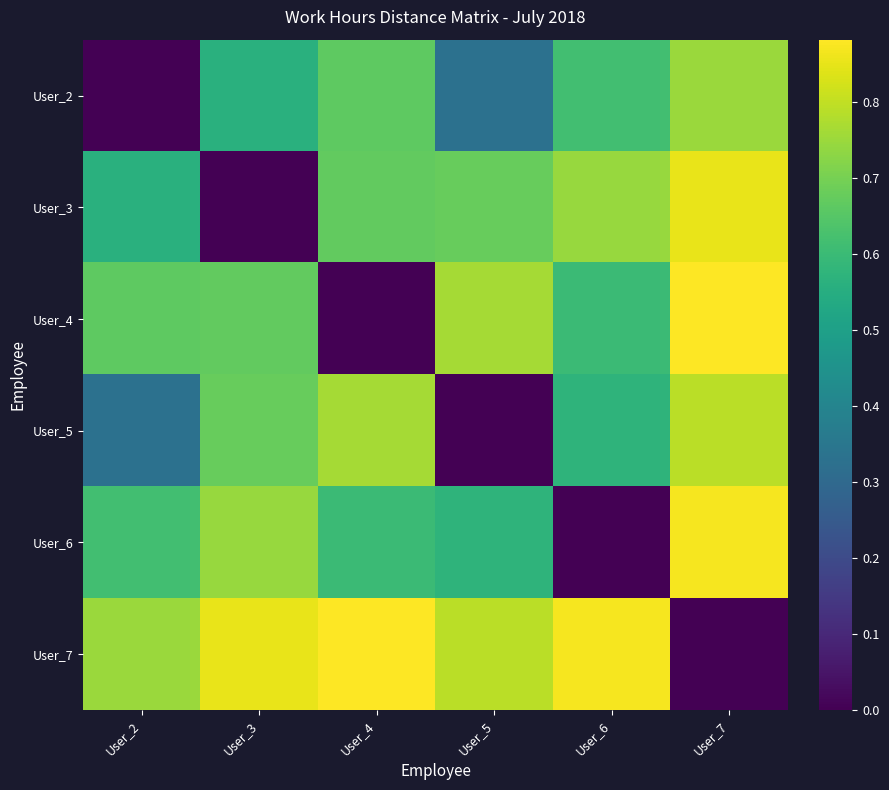

Which has a higher value, User_3 or User_4?

User_4